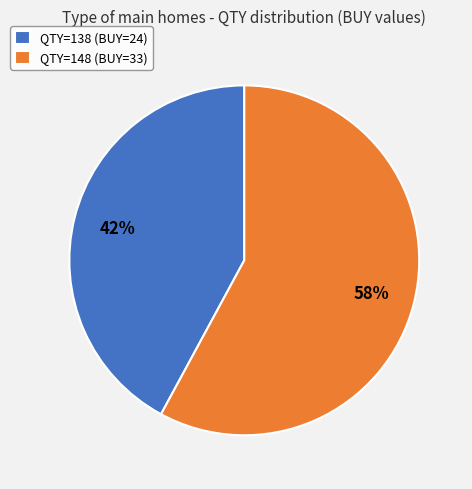

True or false: QTY=148 (BUY=33) accounts for 58% of the total.

True